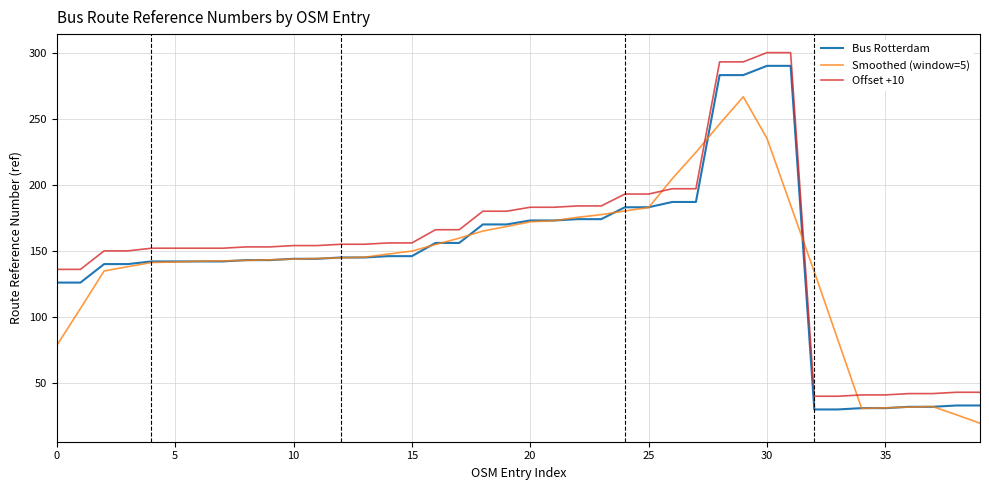

What is the greatest value displayed?

300.0